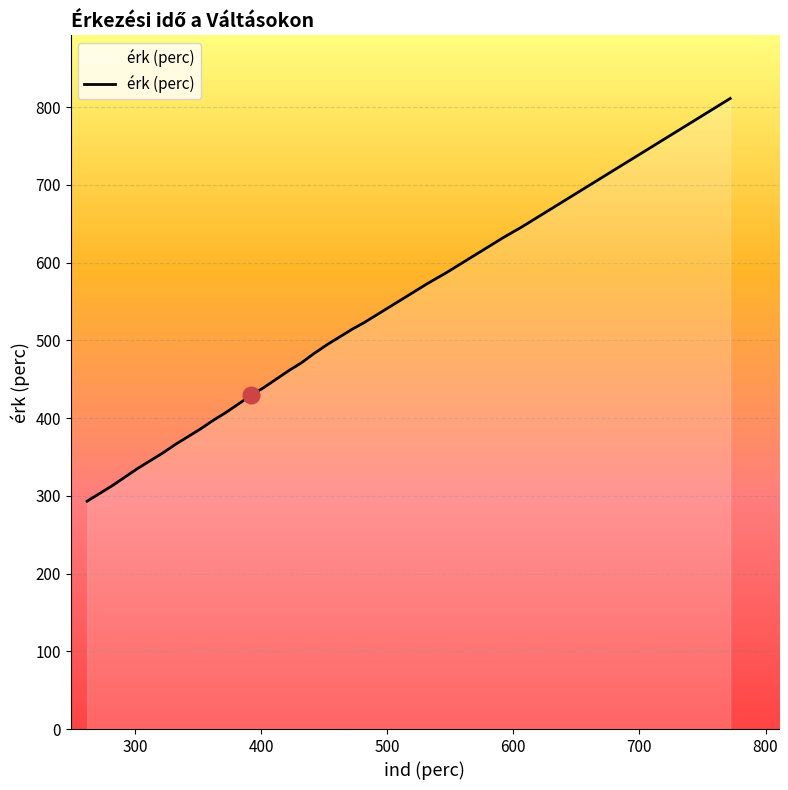

What is the sum of all values?

21801